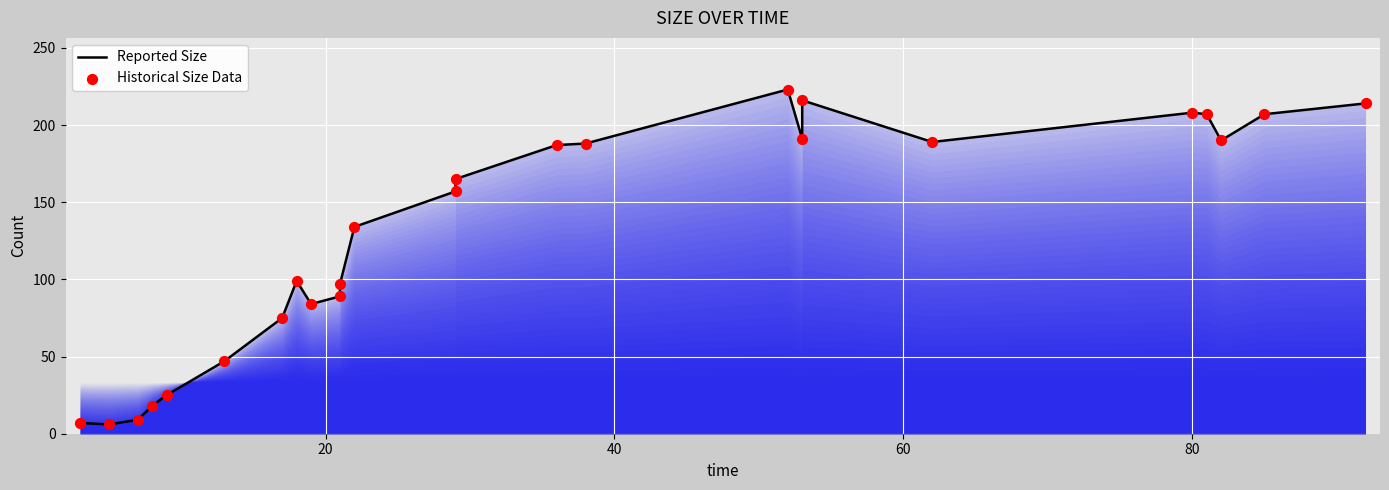

Is the value of Reported Size at 8 greater than the value of Historical Size Data at 100?

Yes